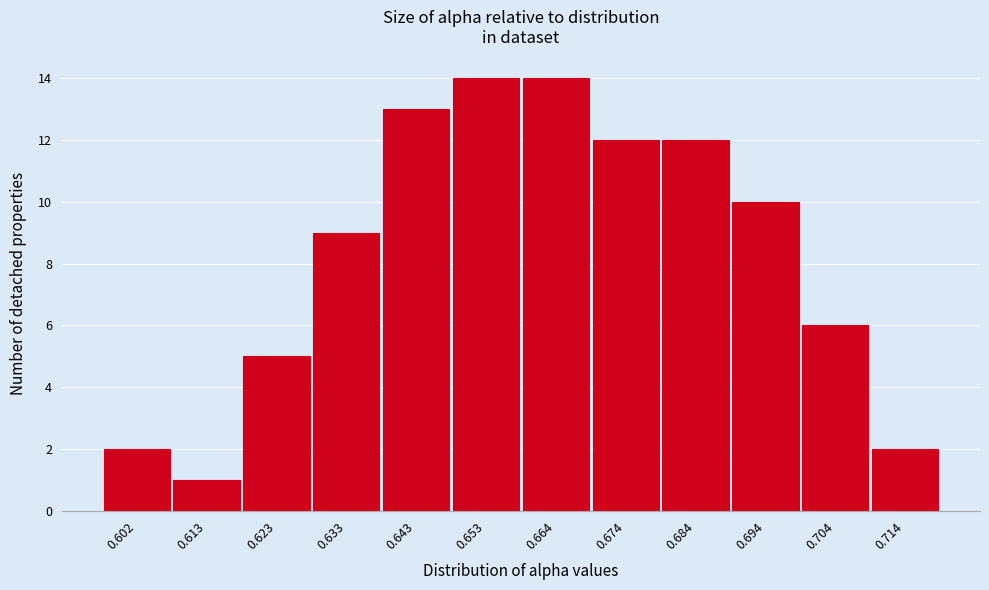

Reading left to right, list all the values displayed in this chart.

2	1	5	9	13	14	14	12	12	10	6	2